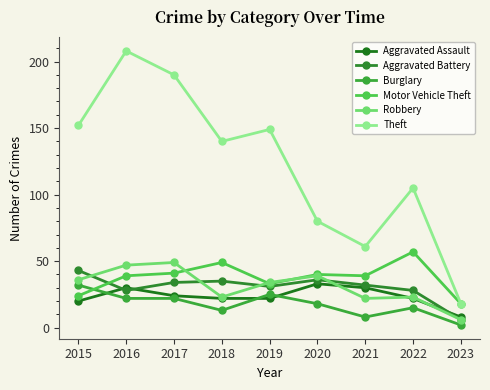

True or false: Theft has a value of 67 at 2015.

False